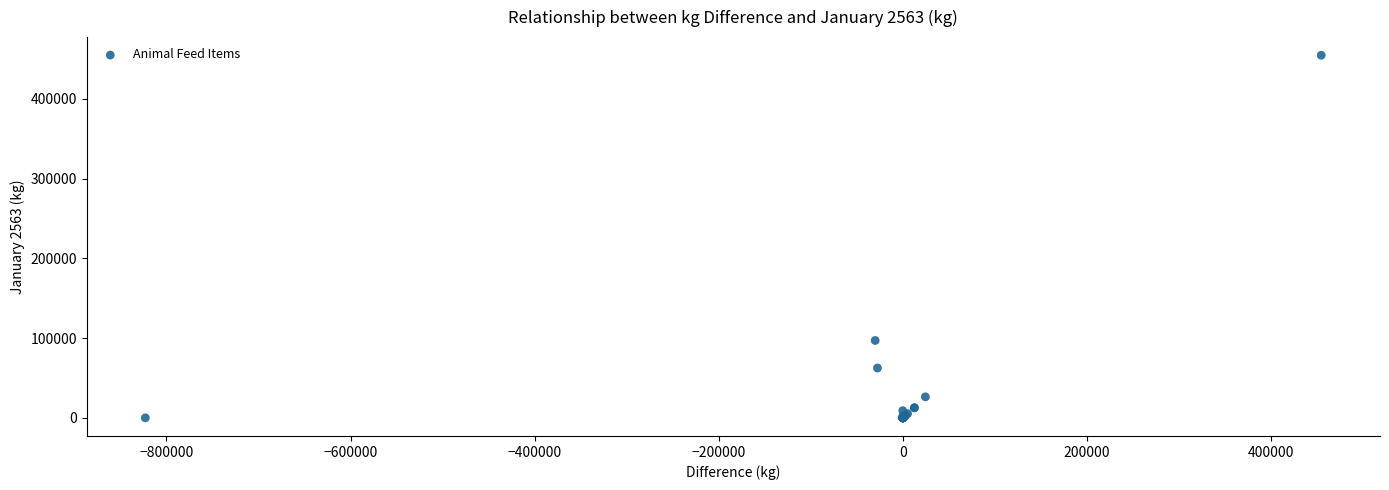

What Y value in the scatter plot is closest to 227315?

97000